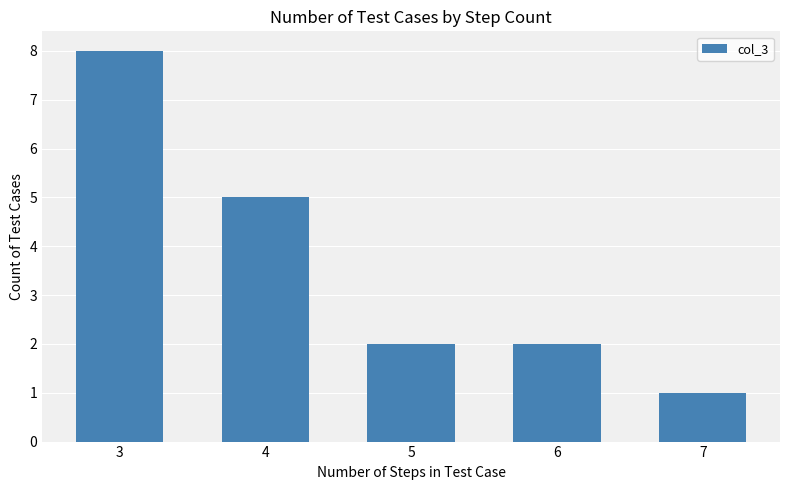

Where is the data nearest to the value 4?

4